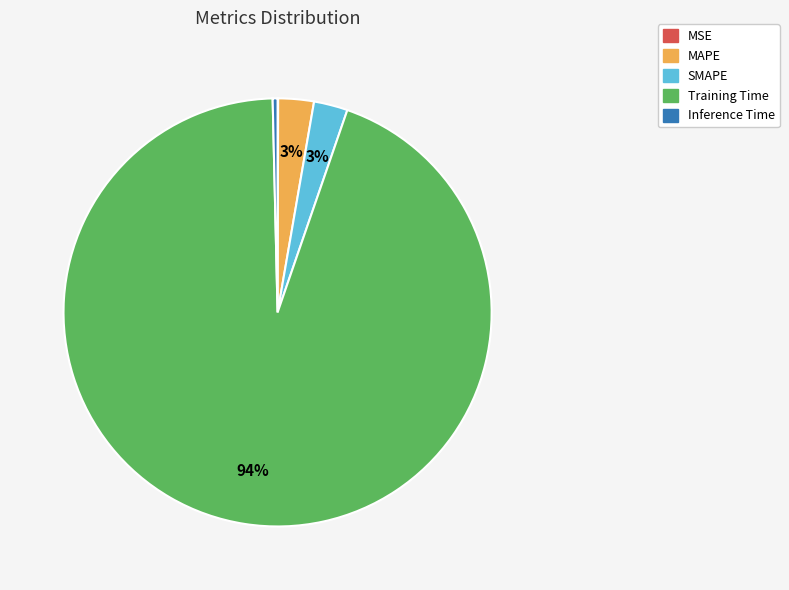

Is Training Time the majority of the pie?

Yes